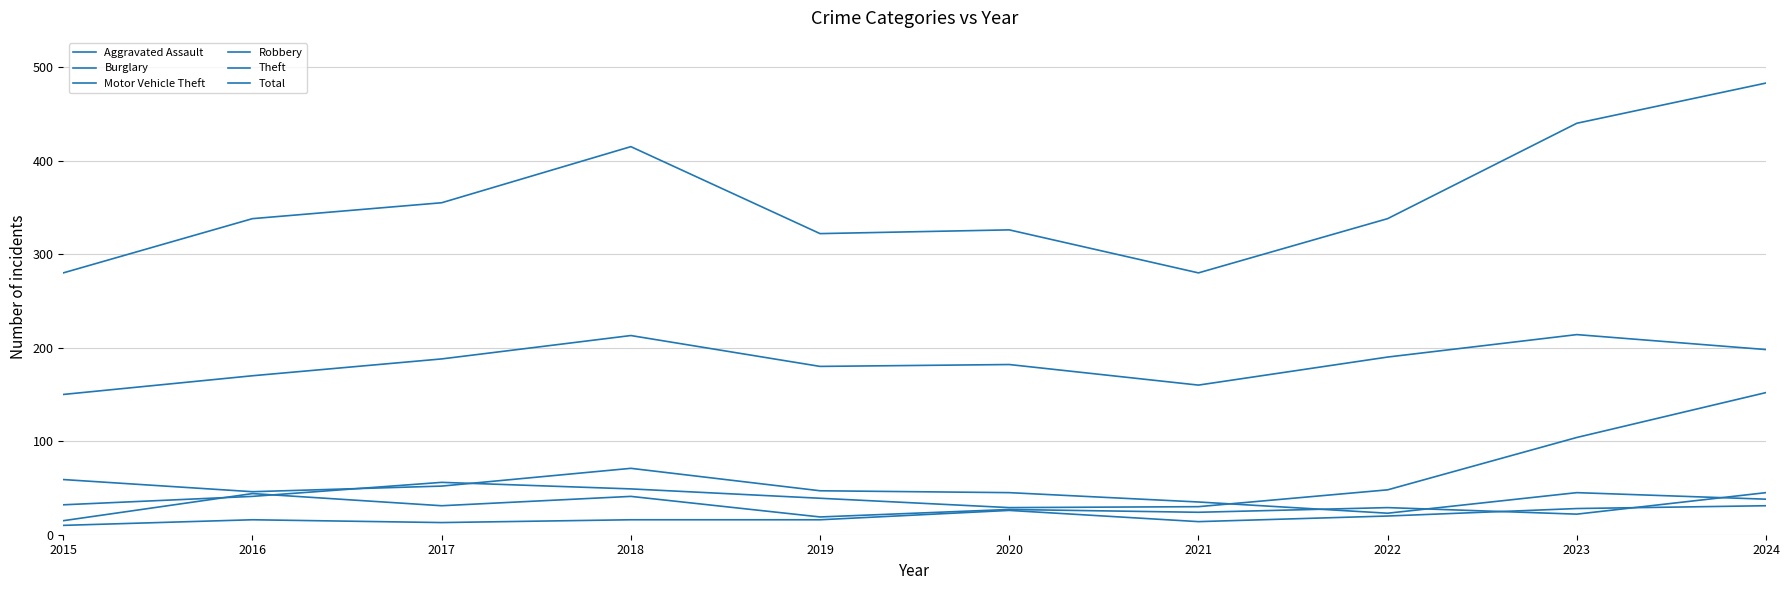

Between 2021 and 2016, which is larger?

2016